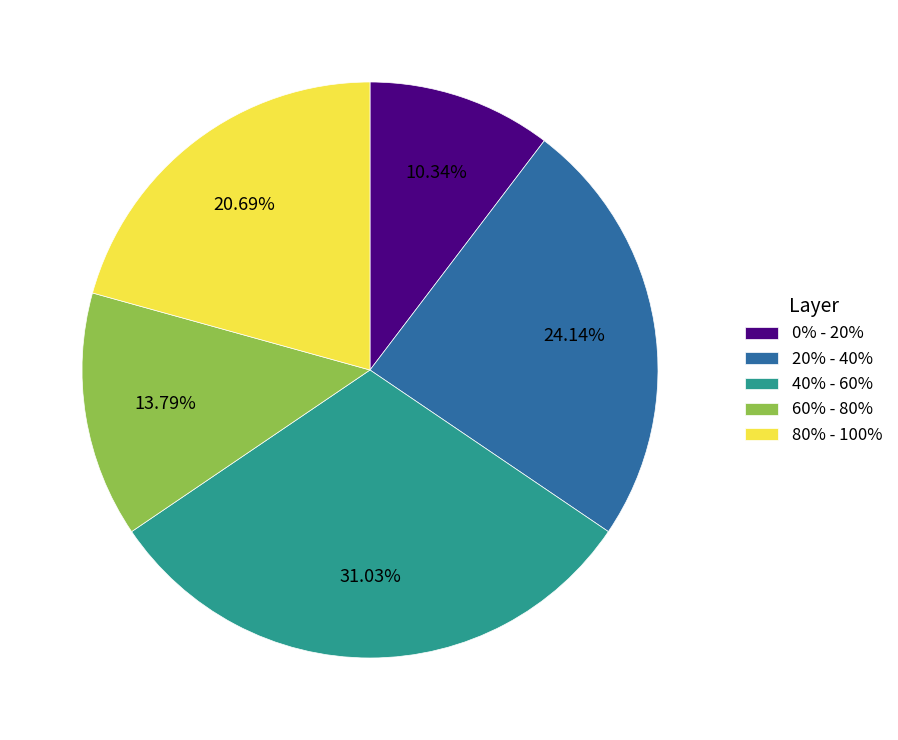

Rank the categories by value from lowest to highest.

0% - 20%, 60% - 80%, 80% - 100%, 20% - 40%, 40% - 60%